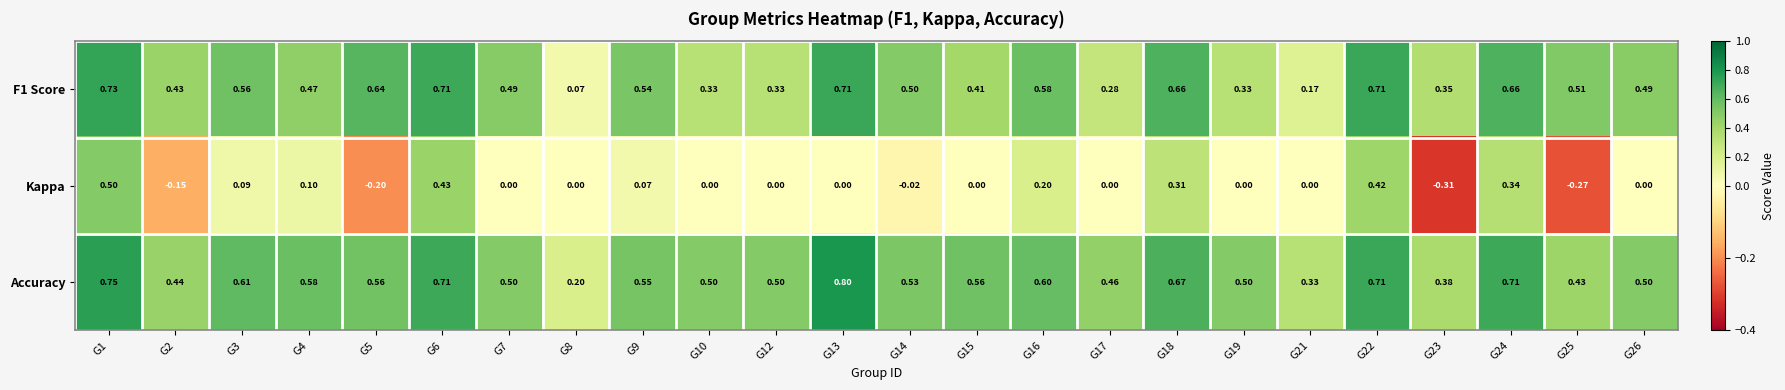

Which series has the largest total across all categories?

Accuracy